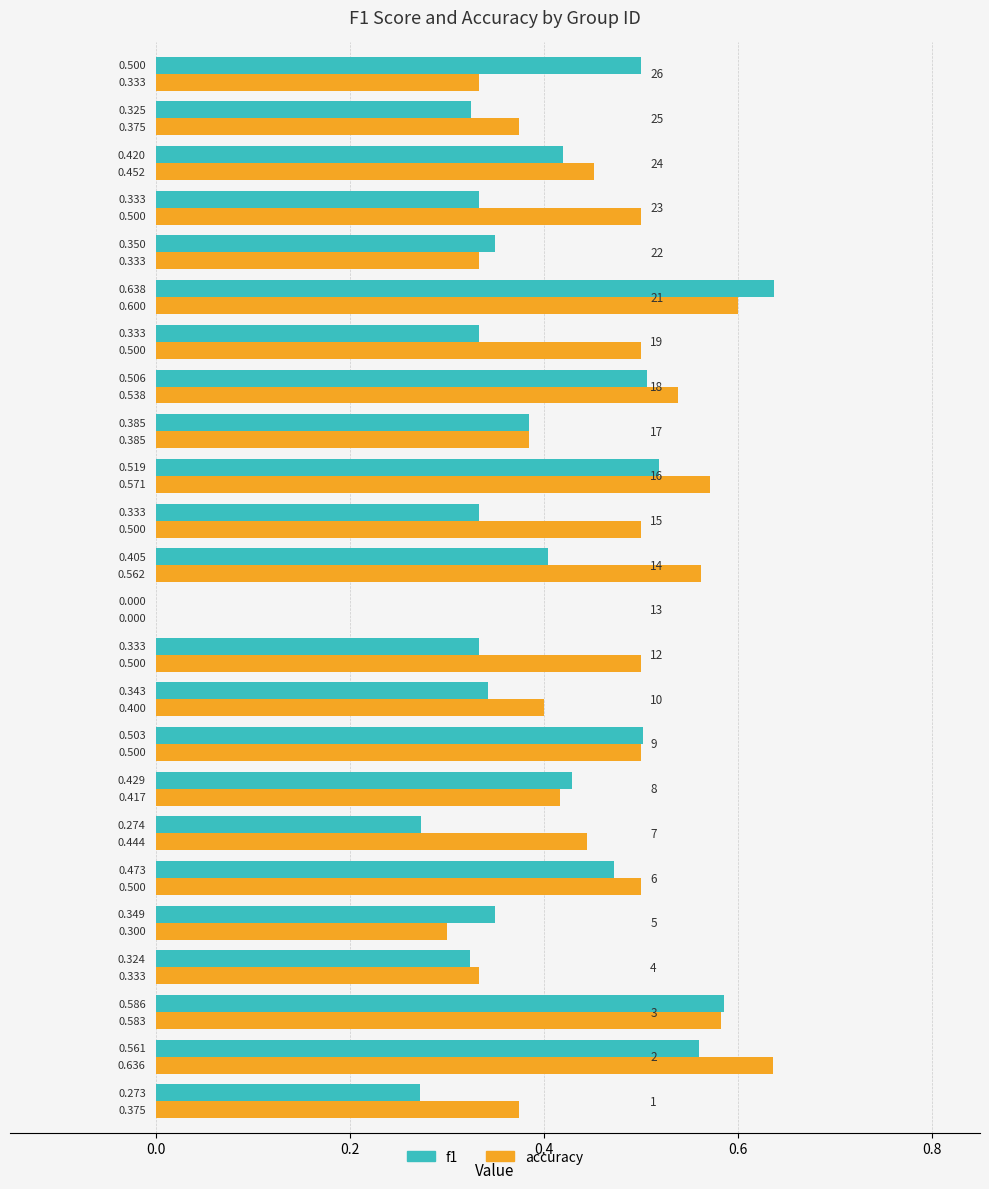

How many data points in f1 are above 0?

23